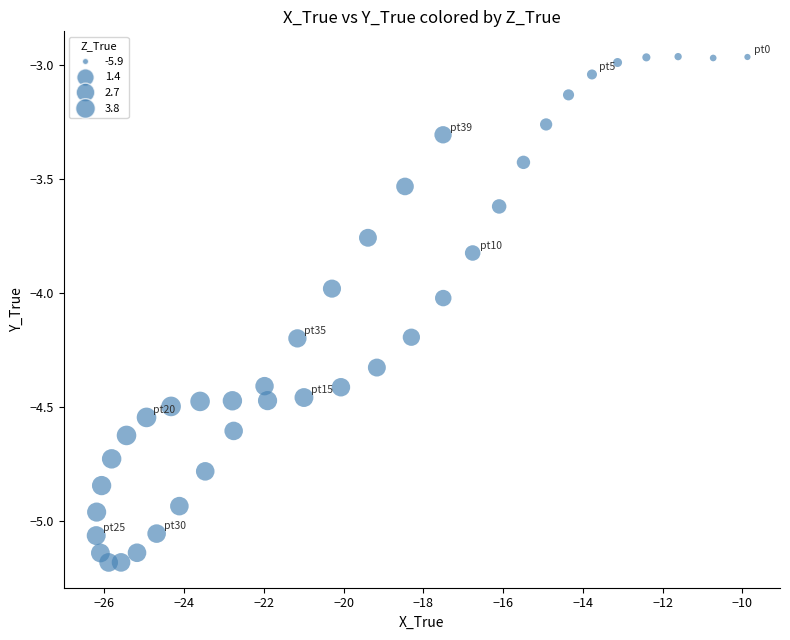

What is the range of X values (max minus min)?

16.3